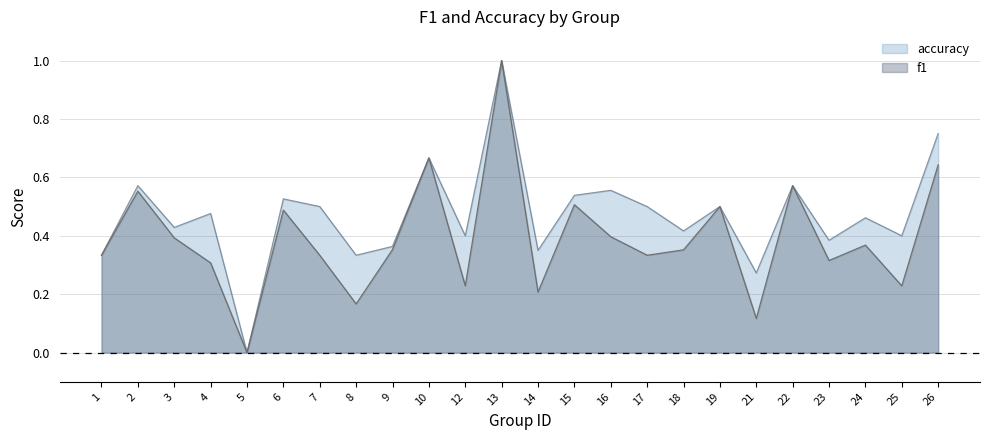

List the labels in order of f1 value, smallest first.

5, 21, 8, 14, 12, 25, 4, 23, 1, 7, 17, 18, 9, 24, 3, 16, 6, 19, 15, 2, 22, 26, 10, 13